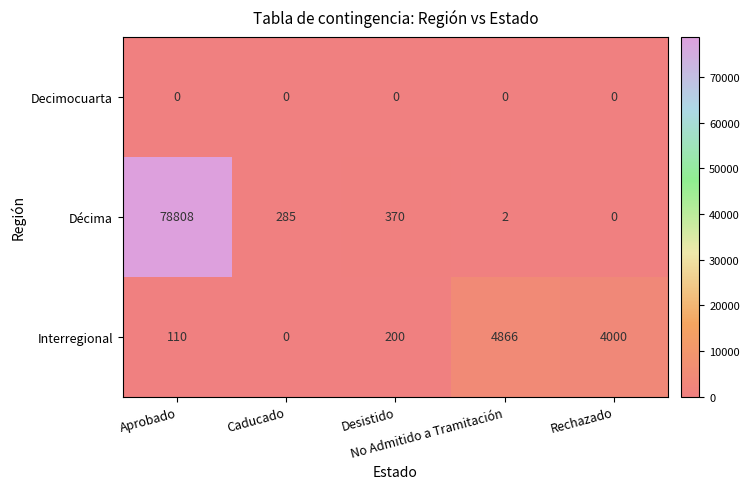

What is the maximum value shown in the chart?

78808